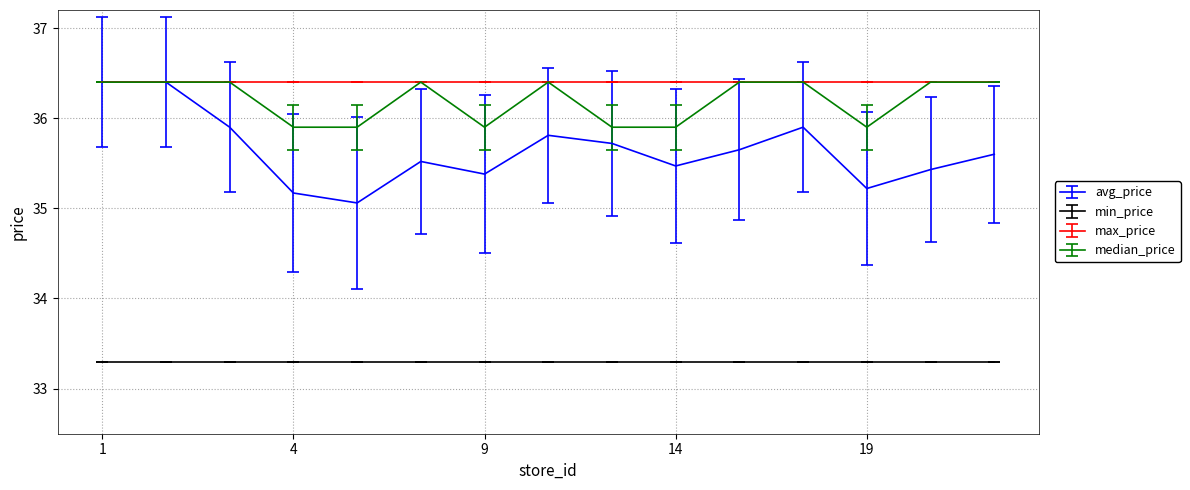

True or false: median_price and min_price cross at least once.

False